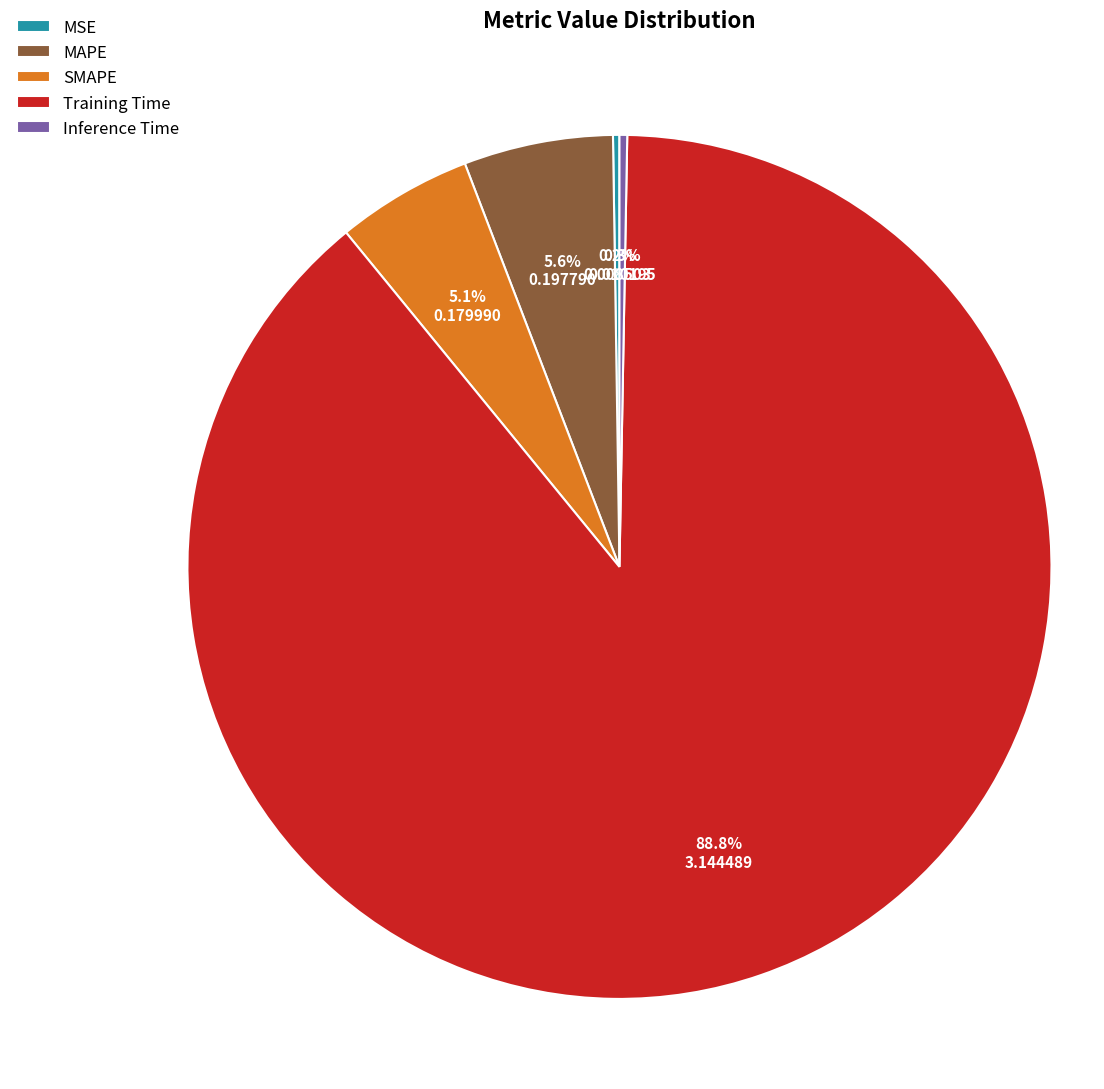

To the nearest percent, what is the combined percentage of Inference Time and MAPE?

6%